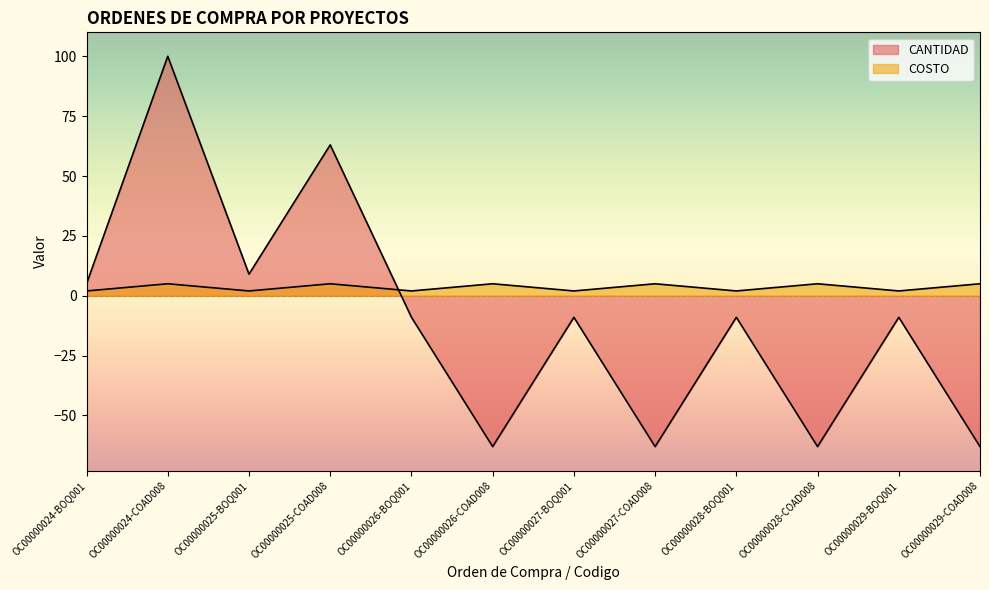

What is the difference between the second highest and second lowest values in the CANTIDAD series?

126